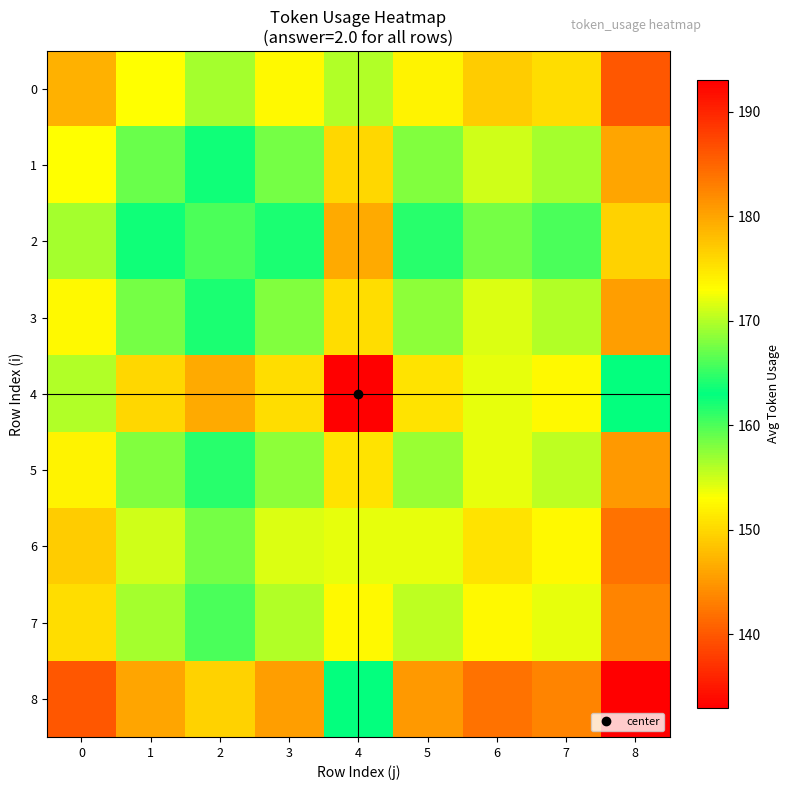

At which category does the chart reach its peak across all series?

4